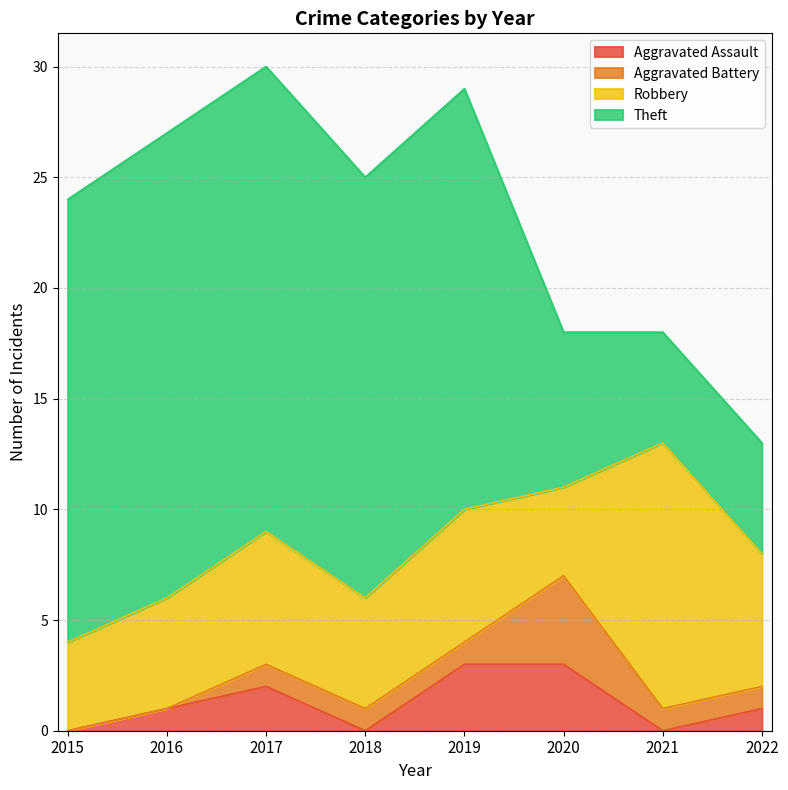

What is the maximum value for Theft?

21